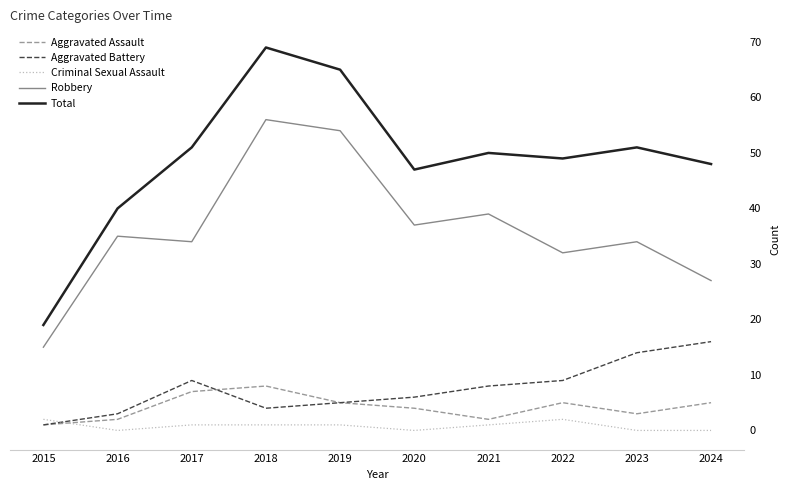

At which category does the chart reach its peak across all series?

2018